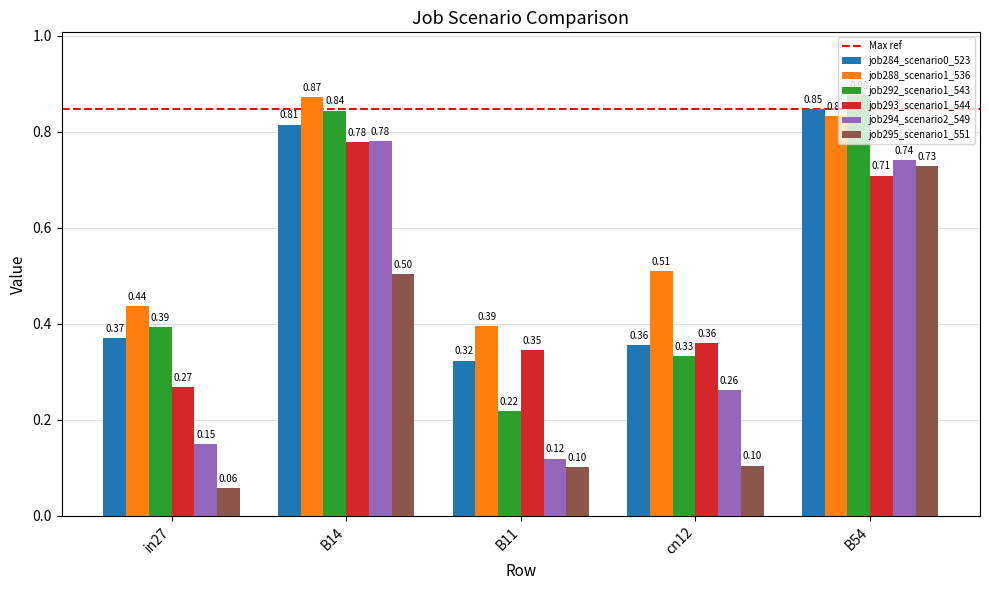

At B11, list the series in order from largest to smallest.

job288_scenario1_536, job293_scenario1_544, job284_scenario0_523, job292_scenario1_543, job294_scenario2_549, job295_scenario1_551